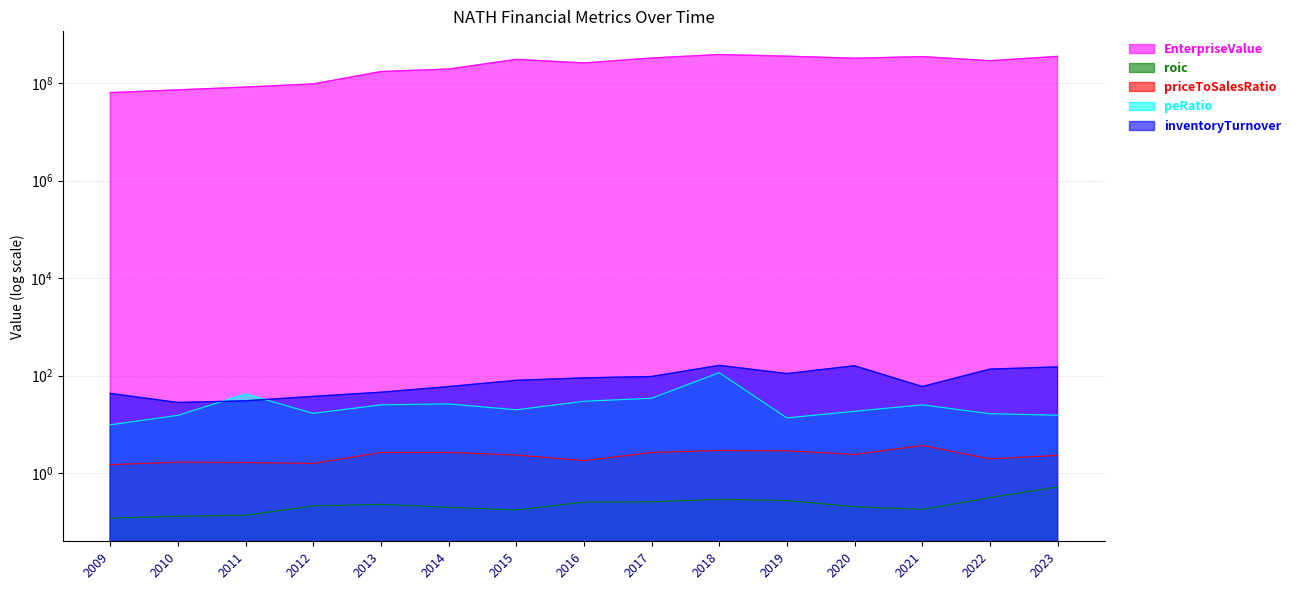

Which category has the lowest value across all series?

2009